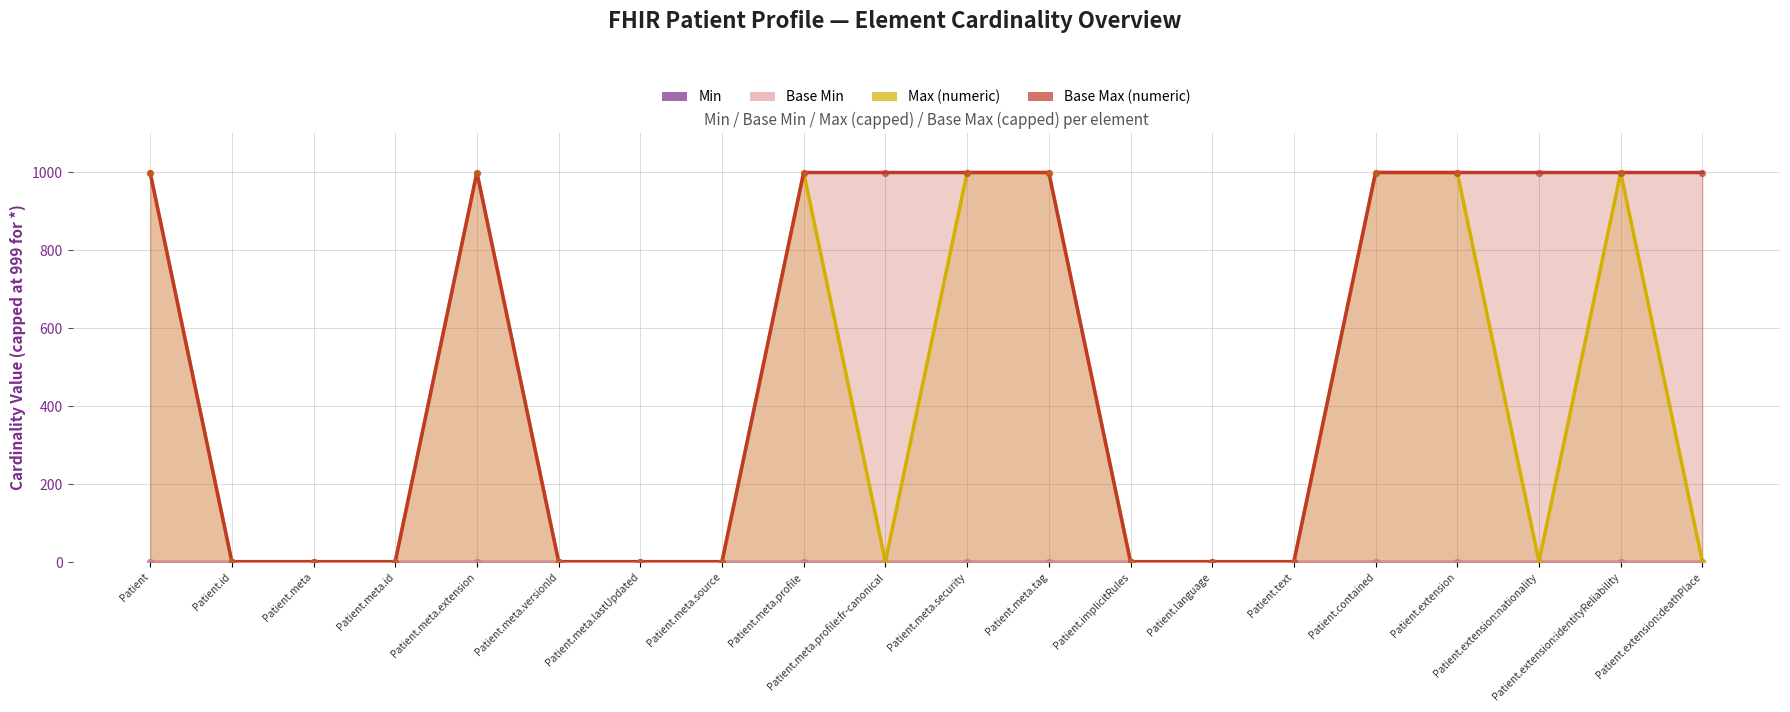

Which series reaches the maximum Y coordinate?

Max (numeric)